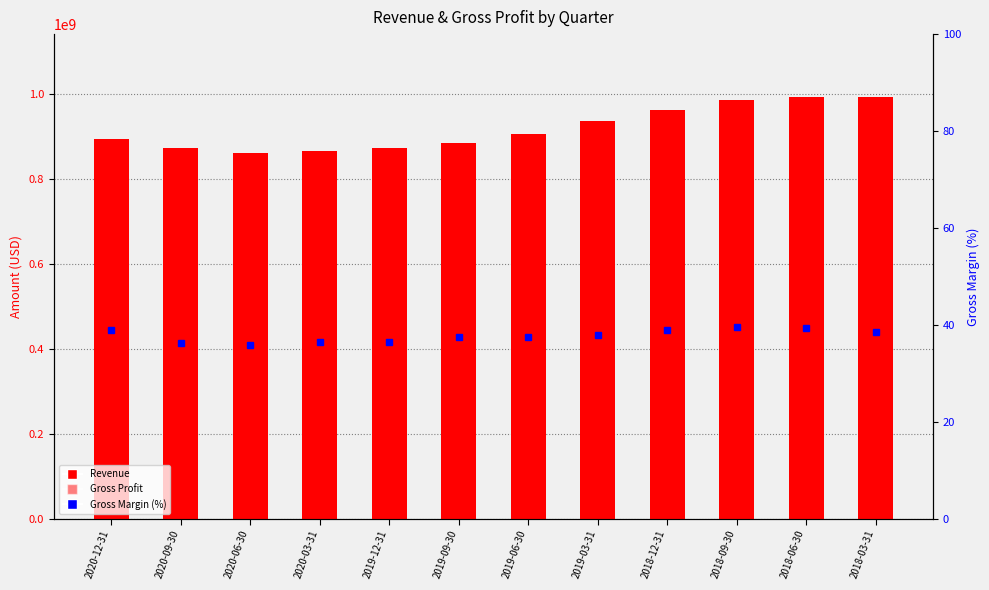

The value of Gross Margin (%) at 2018-03-31 is 38.5. True or false?

True